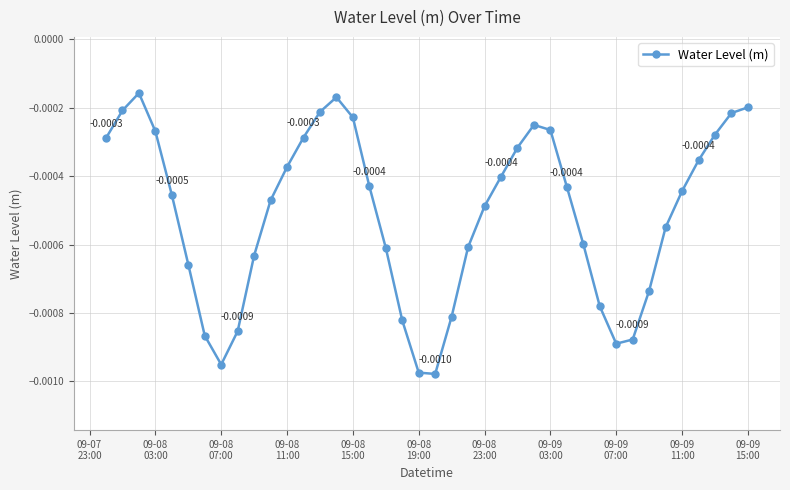

Is this an area chart (filled region under the line)?

No